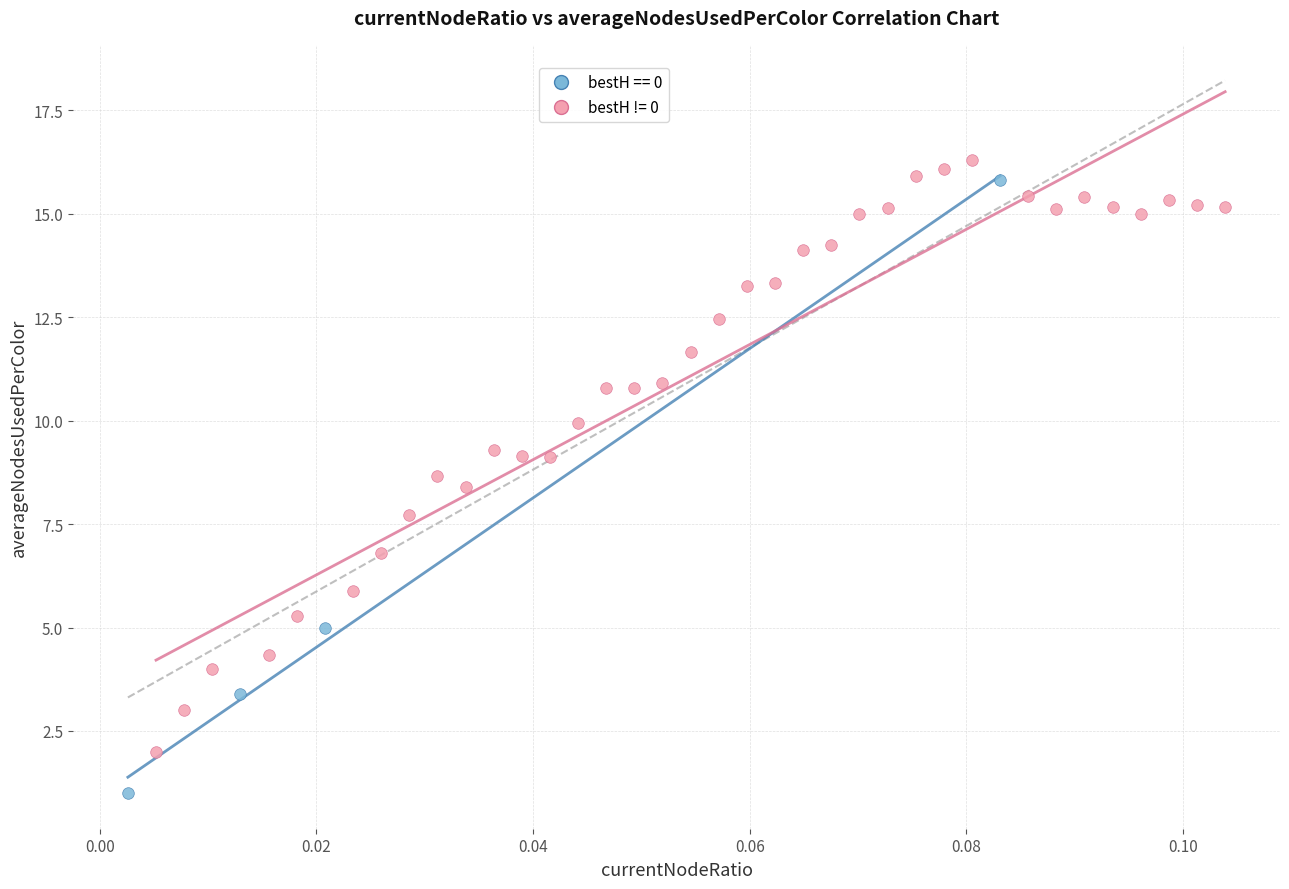

Which series reaches the maximum Y coordinate?

bestH != 0